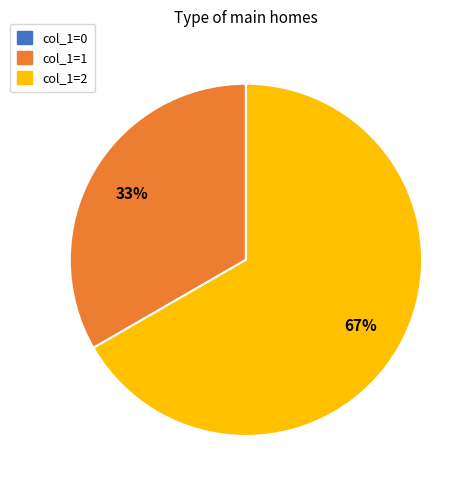

True or false: col_1=2 accounts for 67% of the total.

True